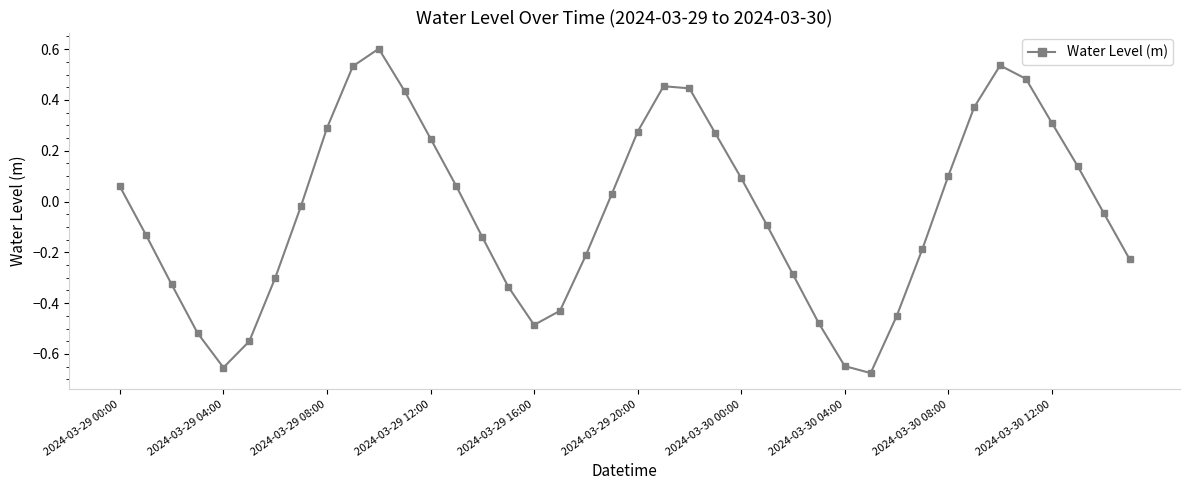

True or false: the data has more than 2 interior local peaks.

True